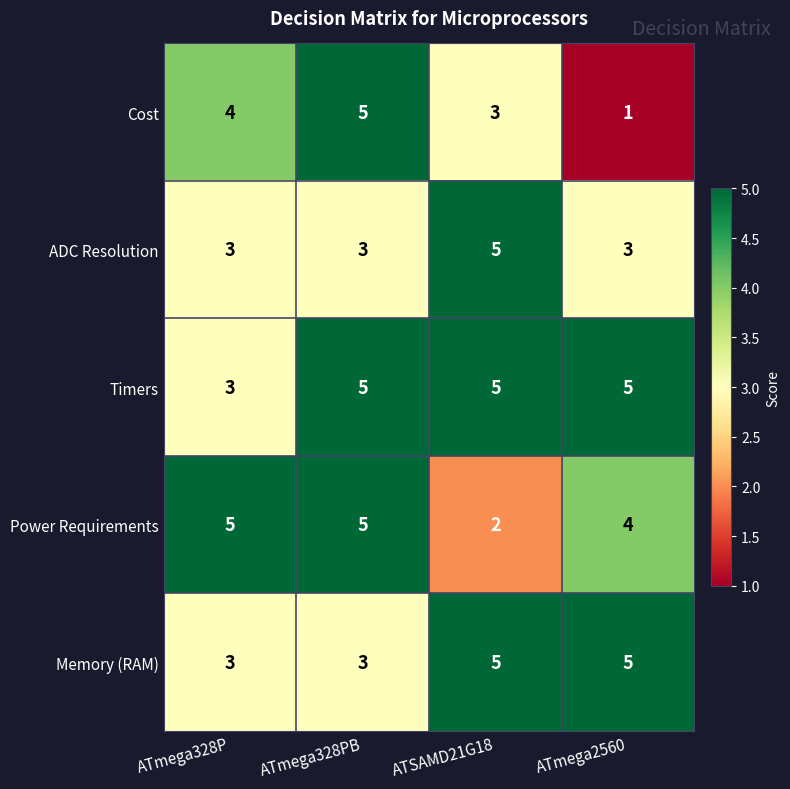

Read the ADC Resolution value at ATmega328P.

3